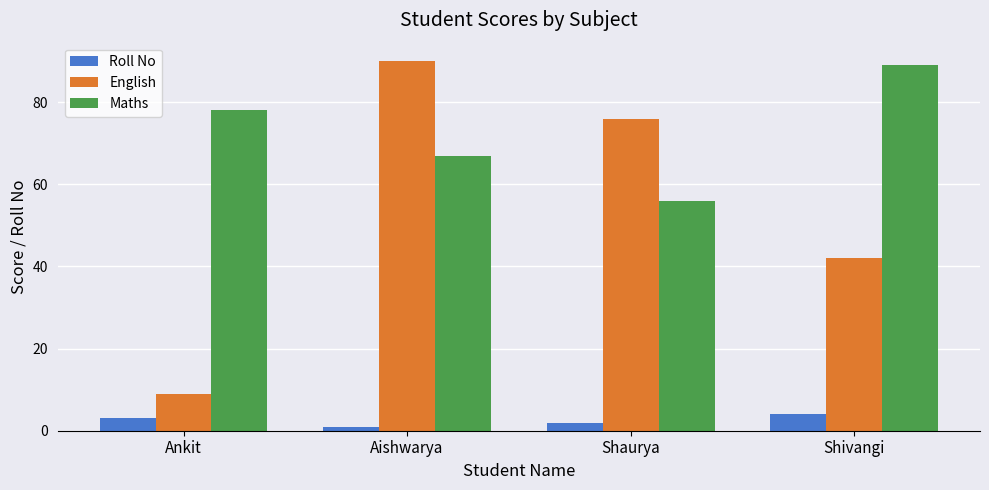

Does the chart contain any negative values?

No